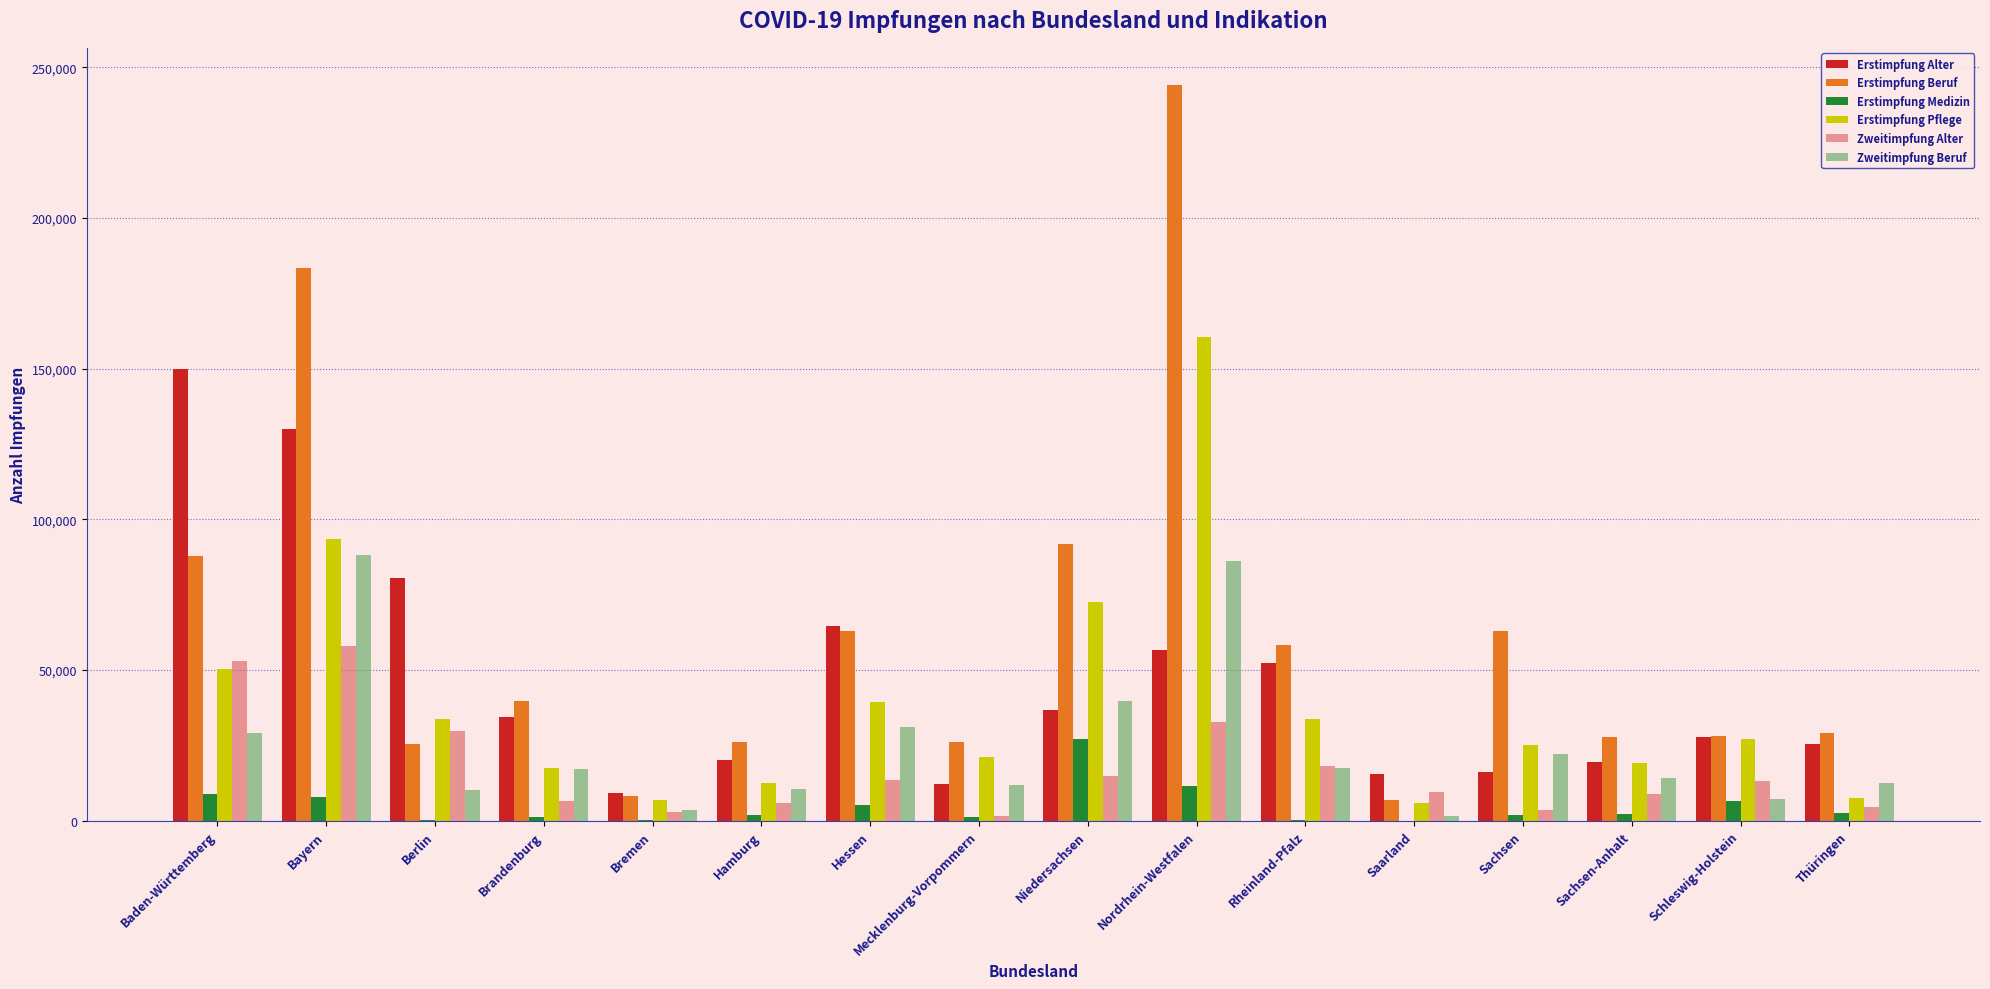

True or false: Erstimpfung Pflege has a value of 82472 at Baden-Württemberg.

False